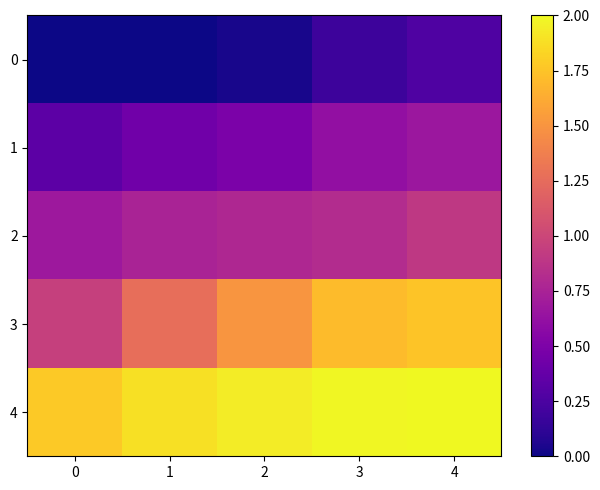

Which has a higher value, 0 or 1?

1